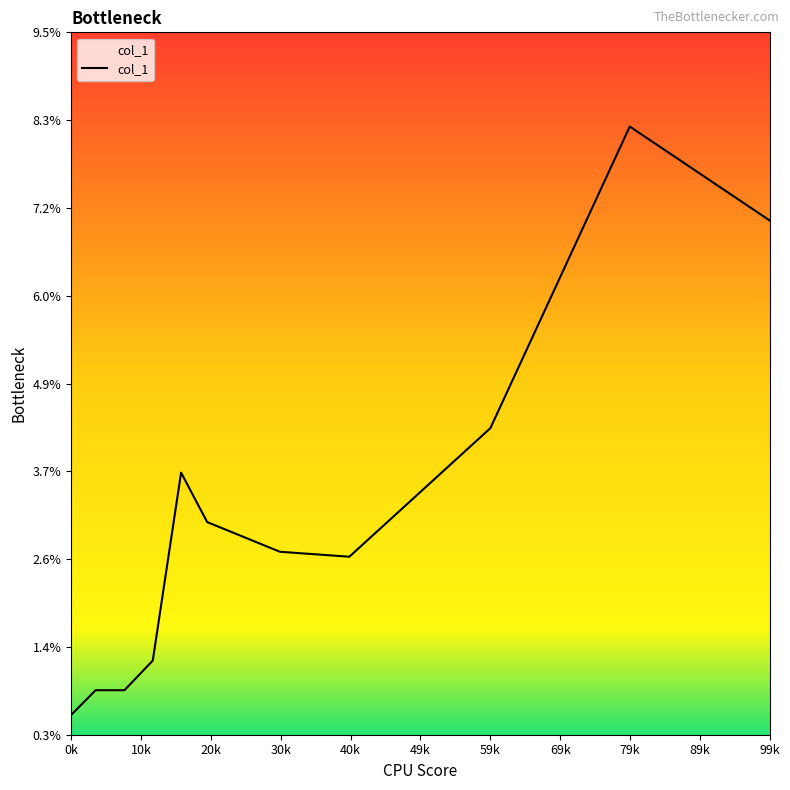

What is the minimum value shown in the chart?

0.5